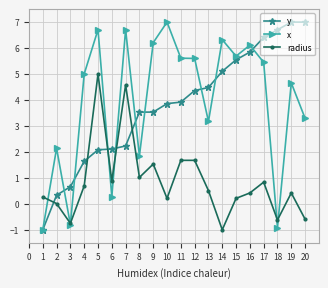

At how many categories does at least one series exceed 0?

20